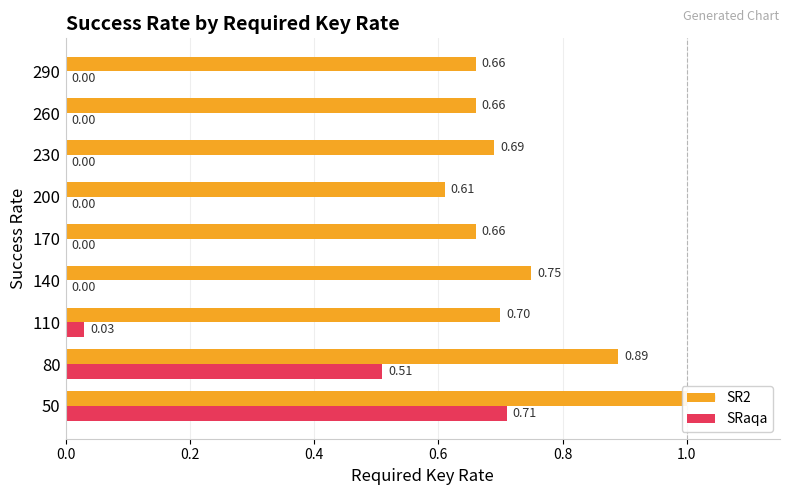

Which series has the largest total across all categories?

SR2